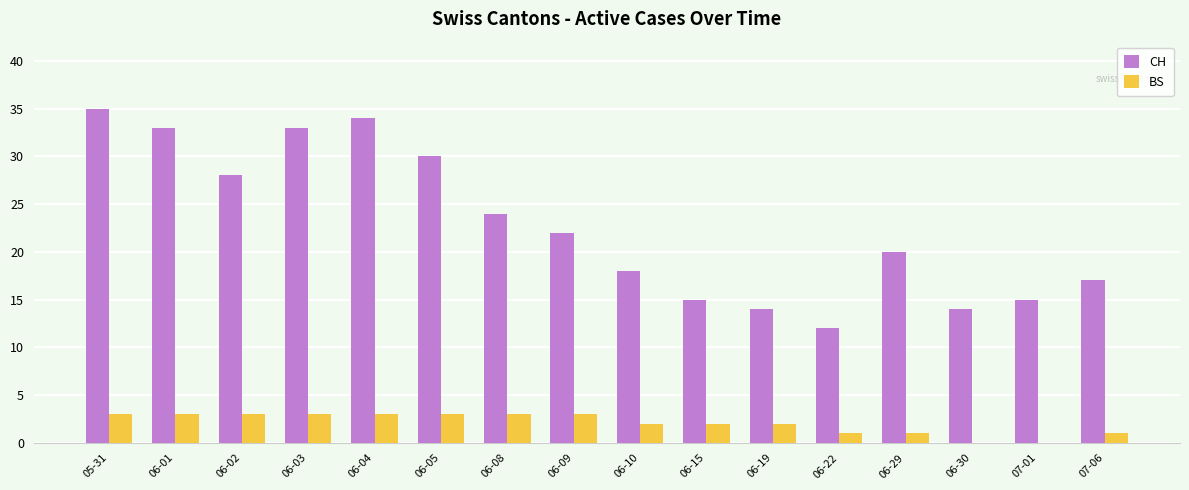

What is the total value across all series at 07-01?

15